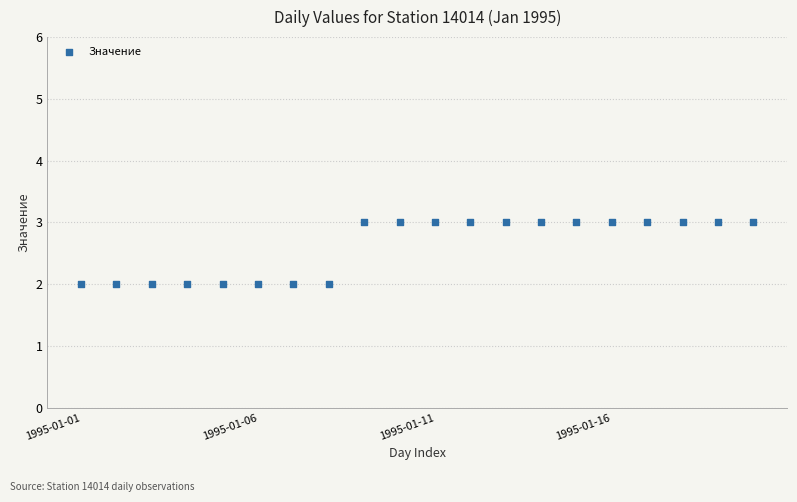

What is the range of X values (max minus min)?

19